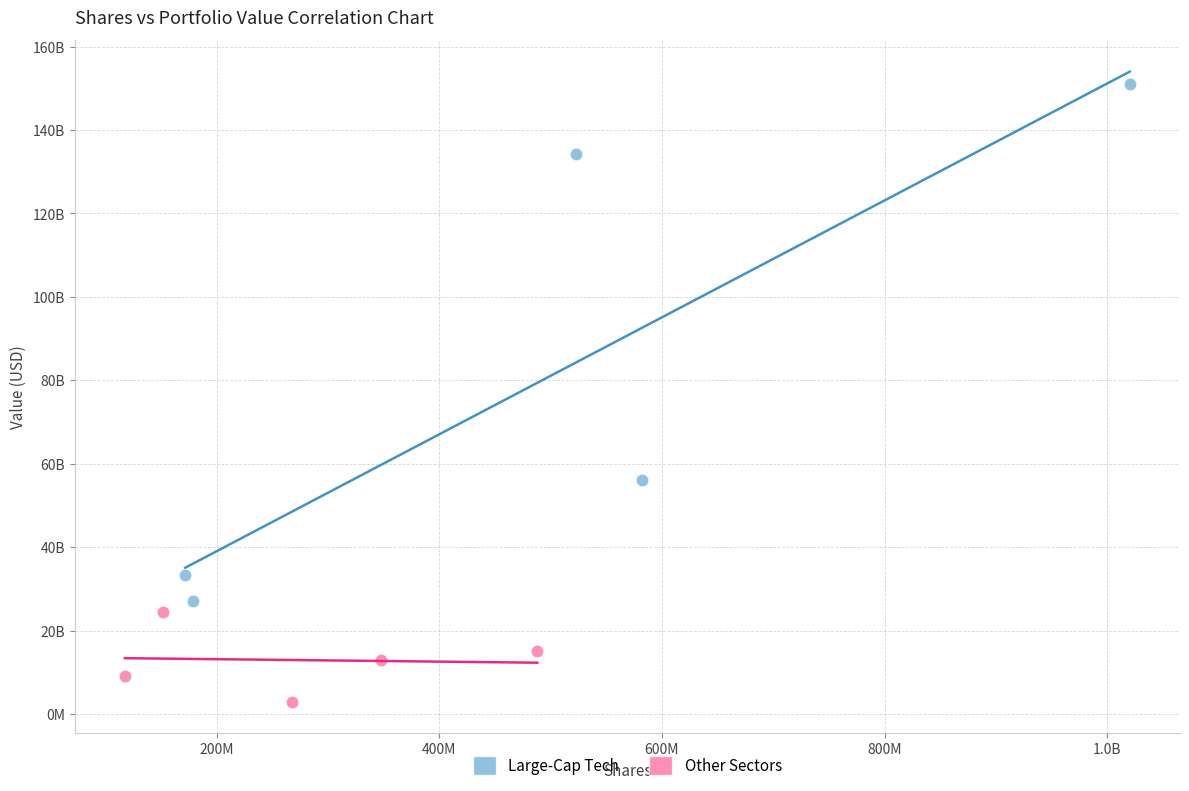

Which series reaches the maximum Y coordinate?

Large-Cap Tech